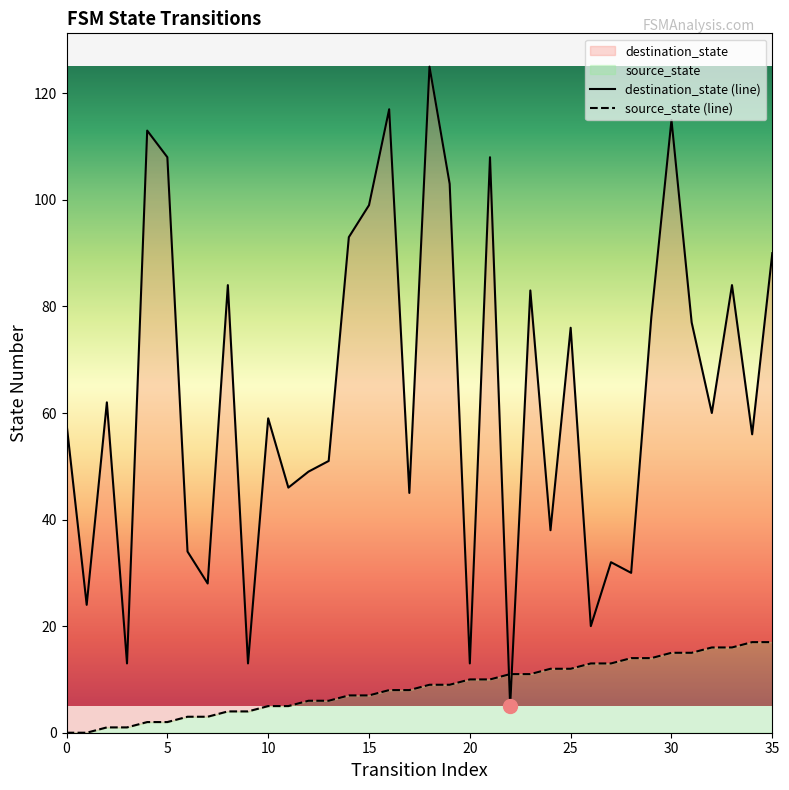

How many lines are shown in the chart?

2